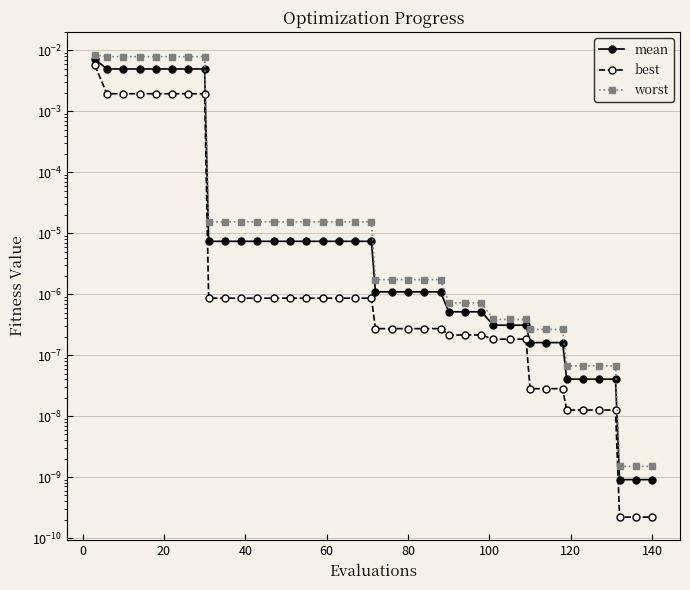

How many series are shown in this chart?

3